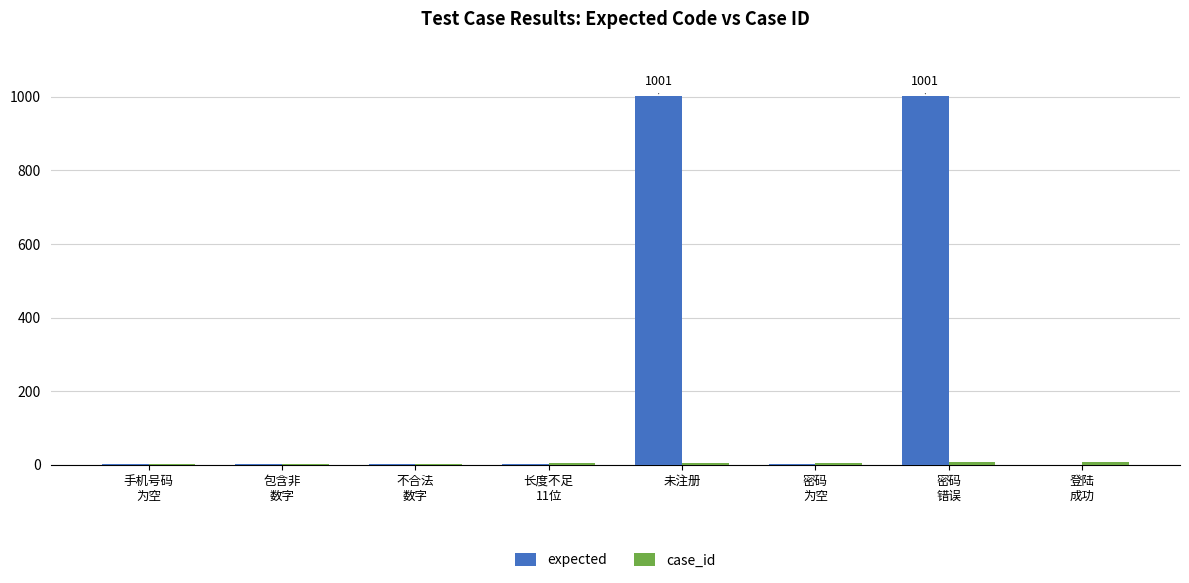

What is the greatest value displayed?

1001